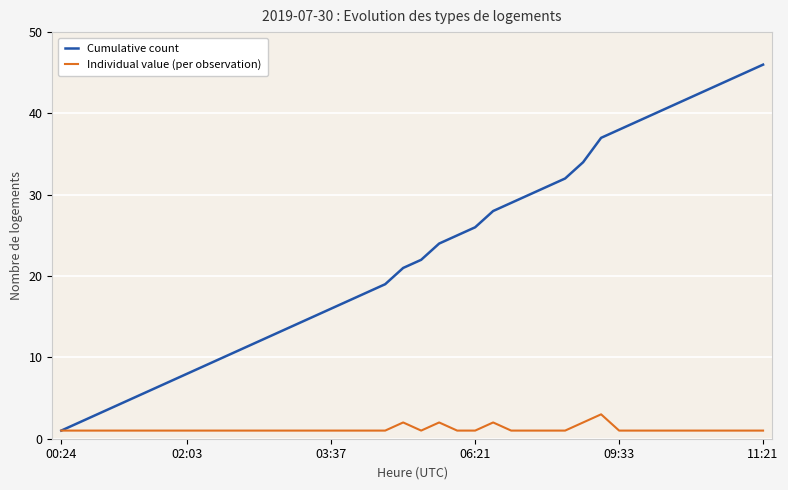

Rank the series by their maximum value, from highest to lowest.

Cumulative count, Individual value (per observation)